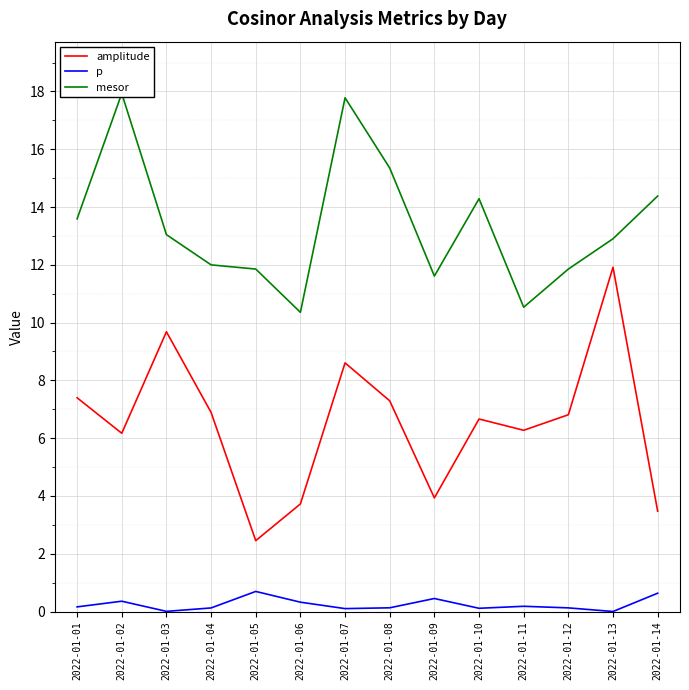

True or false: p and mesor intersect in this chart.

False